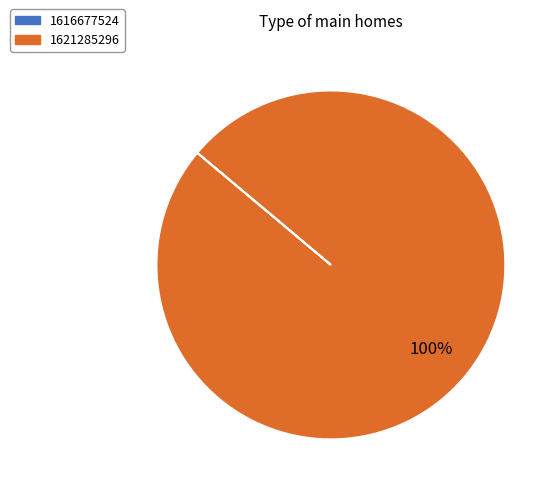

Is there any slice that represents more than half of the pie?

Yes